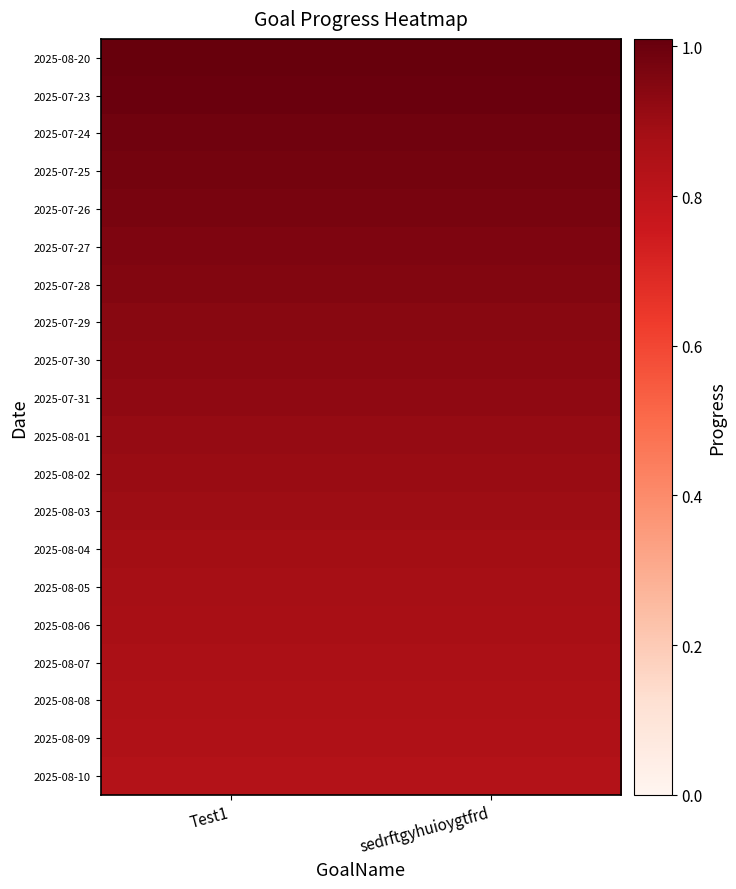

What is the minimum value shown in the chart?

0.8